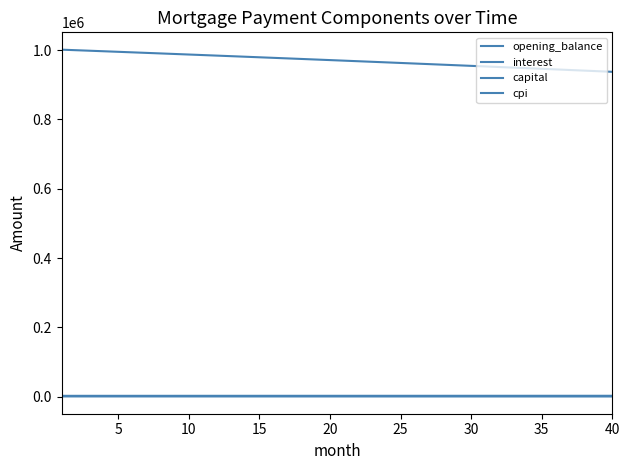

True or false: opening_balance has more than 2 points higher than both neighbors.

False